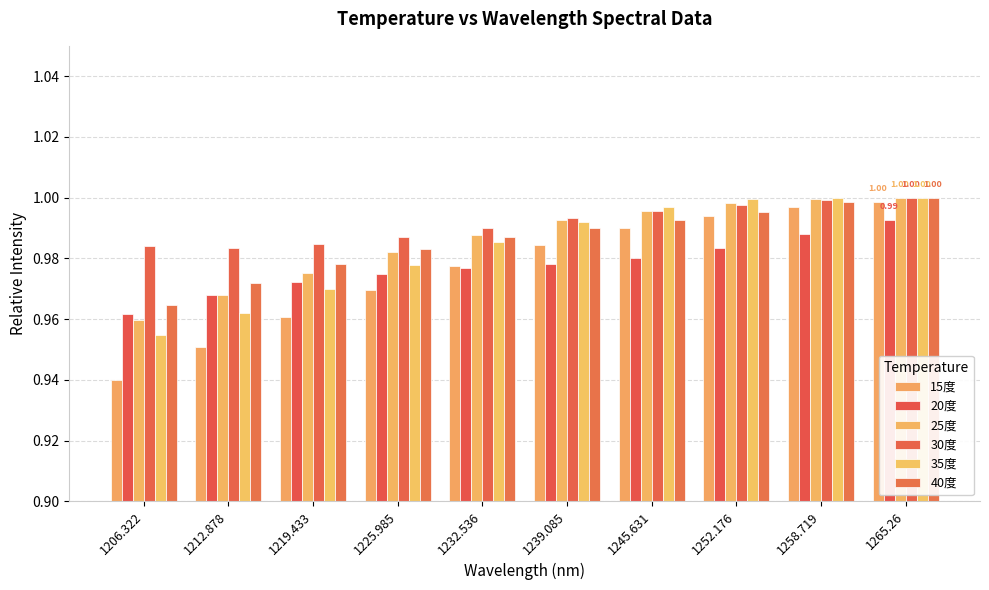

Are the bars grouped side by side (vs. stacked)?

Yes